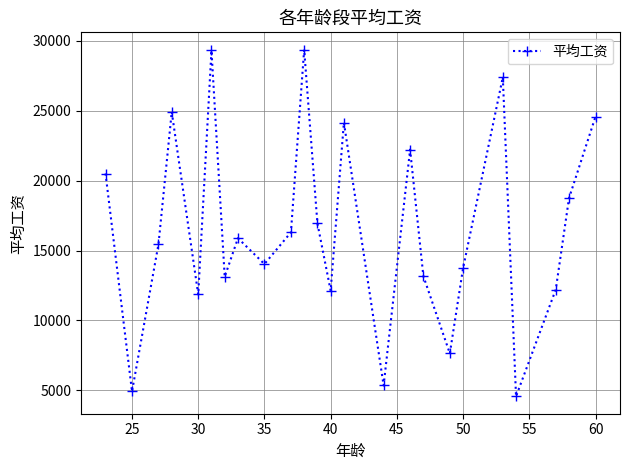

What is the value of the 1st point from the left?

20504.7